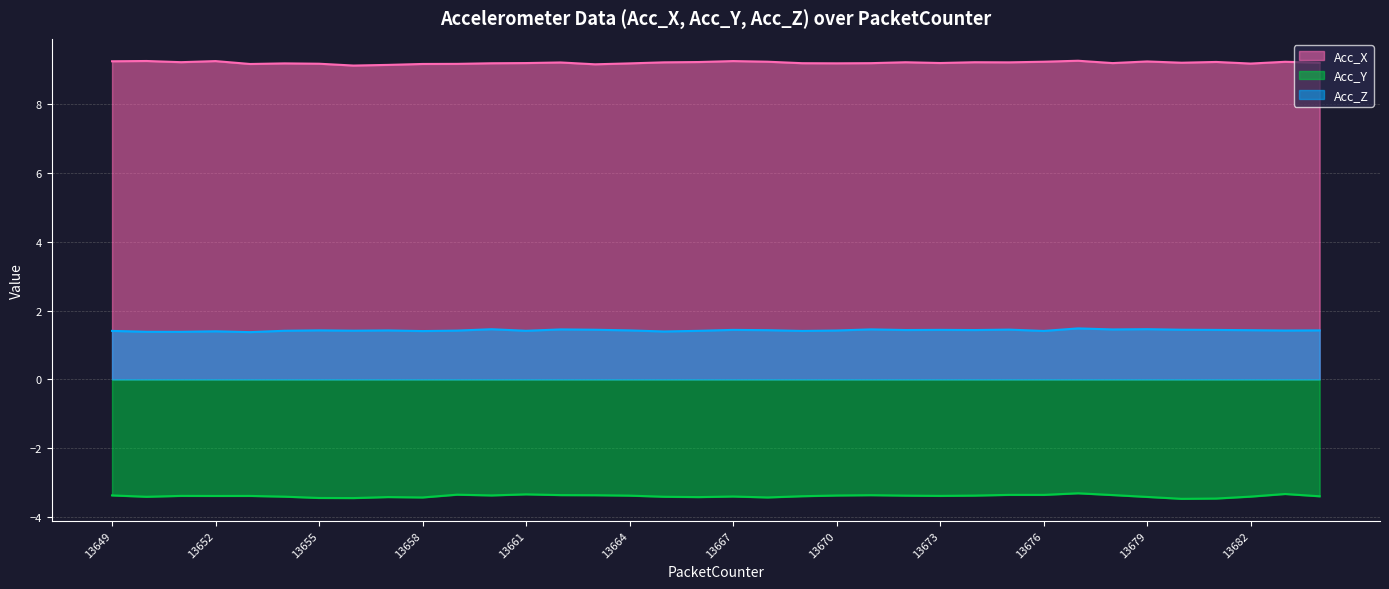

Reading left to right, list all the values displayed in this chart.

Acc_X: 13649=9.2	13650=9.2	13651=9.2	13652=9.2	13653=9.2	13654=9.2	13655=9.2	13656=9.1	13657=9.1	13658=9.2	13659=9.2	13660=9.2	13661=9.2	13662=9.2	13663=9.2	13664=9.2	13665=9.2	13666=9.2	13667=9.2	13668=9.2	13669=9.2	13670=9.2	13671=9.2	13672=9.2	13673=9.2	13674=9.2	13675=9.2	13676=9.2	13677=9.3	13678=9.2	13679=9.2	13680=9.2	13681=9.2	13682=9.2	13683=9.2	13684=9.2
Acc_Y: 13649=-3.4	13650=-3.4	13651=-3.4	13652=-3.4	13653=-3.4	13654=-3.4	13655=-3.4	13656=-3.4	13657=-3.4	13658=-3.4	13659=-3.3	13660=-3.4	13661=-3.3	13662=-3.4	13663=-3.4	13664=-3.4	13665=-3.4	13666=-3.4	13667=-3.4	13668=-3.4	13669=-3.4	13670=-3.4	13671=-3.4	13672=-3.4	13673=-3.4	13674=-3.4	13675=-3.4	13676=-3.4	13677=-3.3	13678=-3.4	13679=-3.4	13680=-3.5	13681=-3.5	13682=-3.4	13683=-3.3	13684=-3.4
Acc_Z: 13649=1.4	13650=1.4	13651=1.4	13652=1.4	13653=1.4	13654=1.4	13655=1.4	13656=1.4	13657=1.4	13658=1.4	13659=1.4	13660=1.5	13661=1.4	13662=1.5	13663=1.4	13664=1.4	13665=1.4	13666=1.4	13667=1.4	13668=1.4	13669=1.4	13670=1.4	13671=1.5	13672=1.4	13673=1.4	13674=1.4	13675=1.4	13676=1.4	13677=1.5	13678=1.5	13679=1.5	13680=1.4	13681=1.4	13682=1.4	13683=1.4	13684=1.4